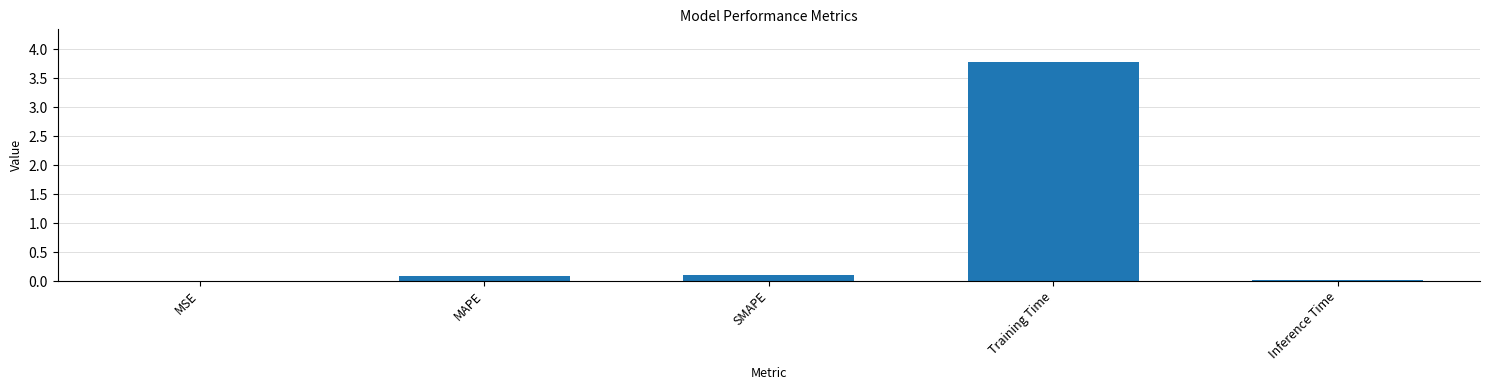

Is it true that the value at MSE is 0.0?

True